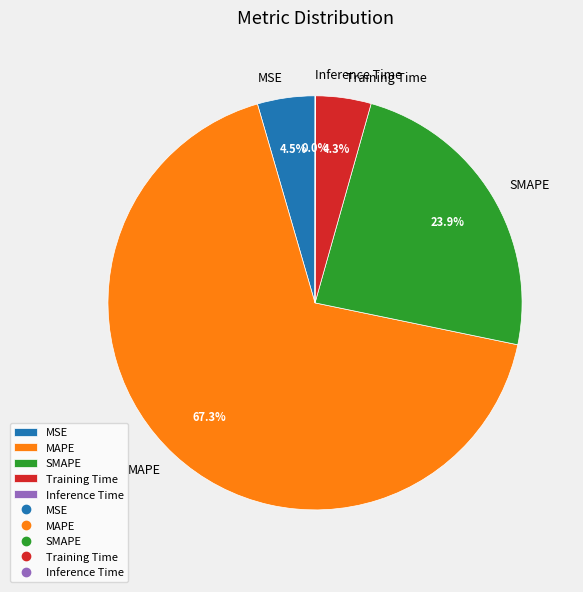

What portion of the pie excludes Training Time?

95.7%